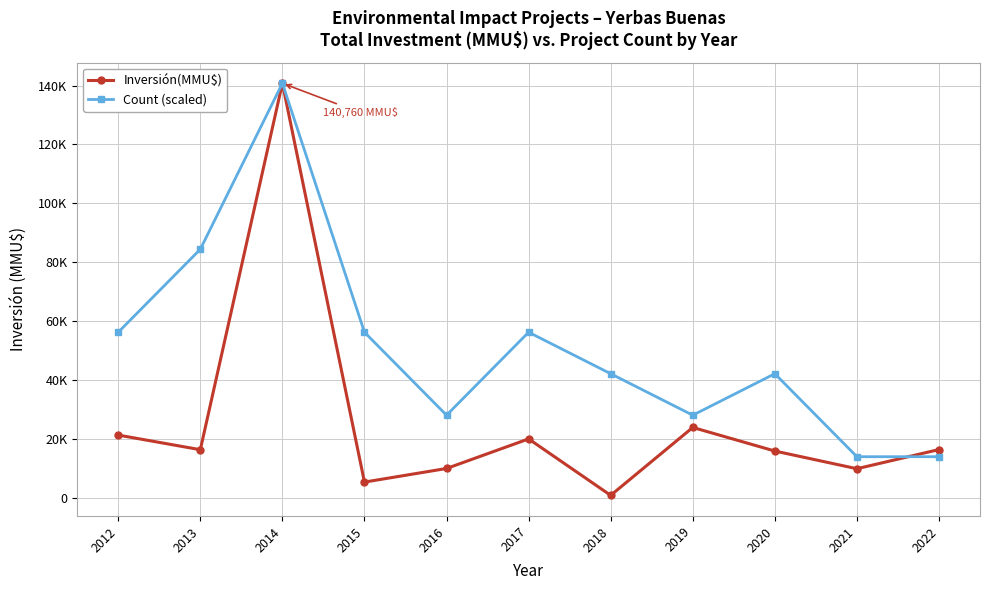

What are all the series names shown in the legend?

Inversión(MMU$), Count (scaled)